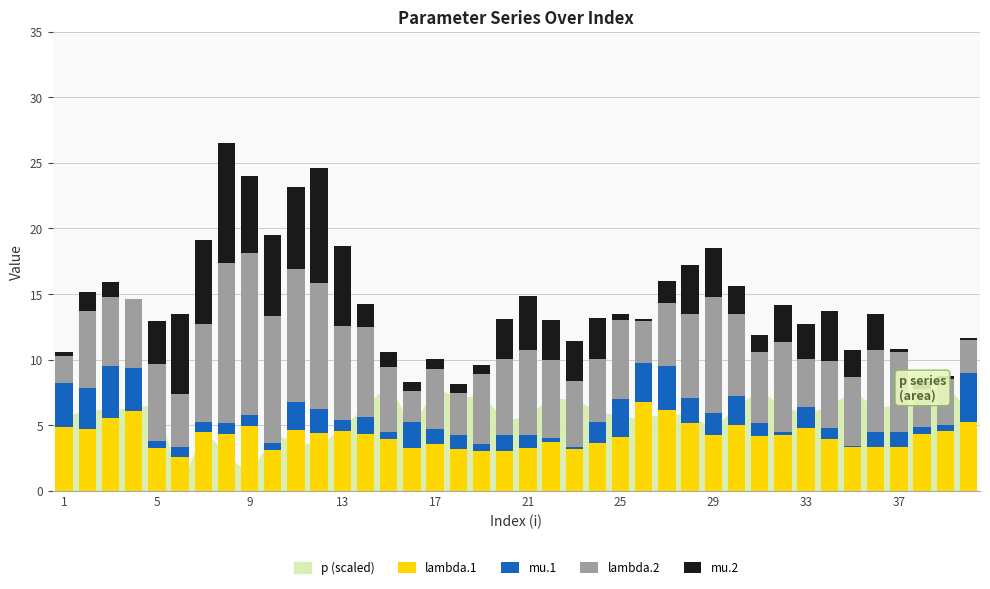

What is the highest value of the lambda.1 series?

6.7